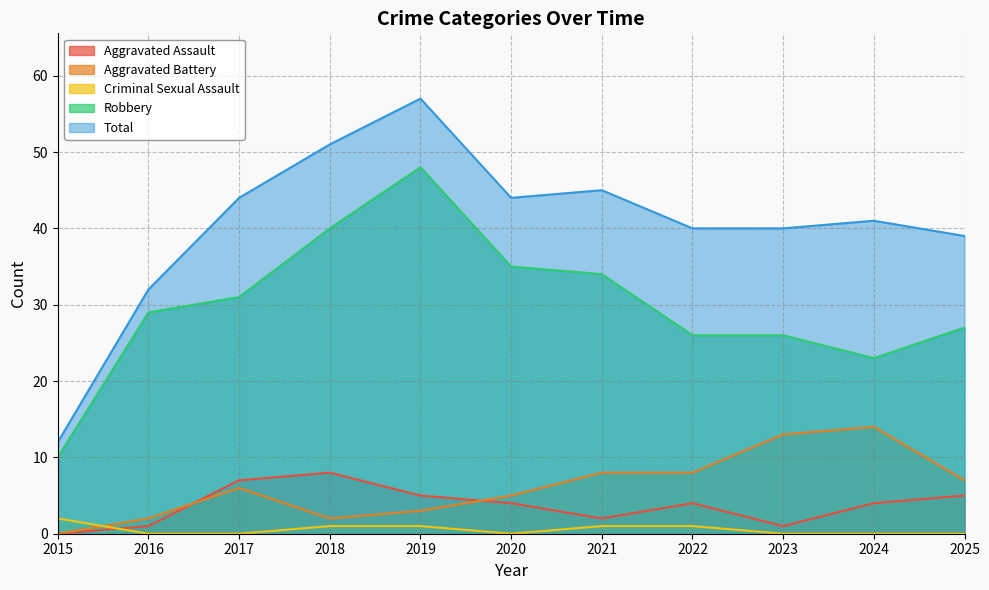

How many categories are shown in the chart?

11